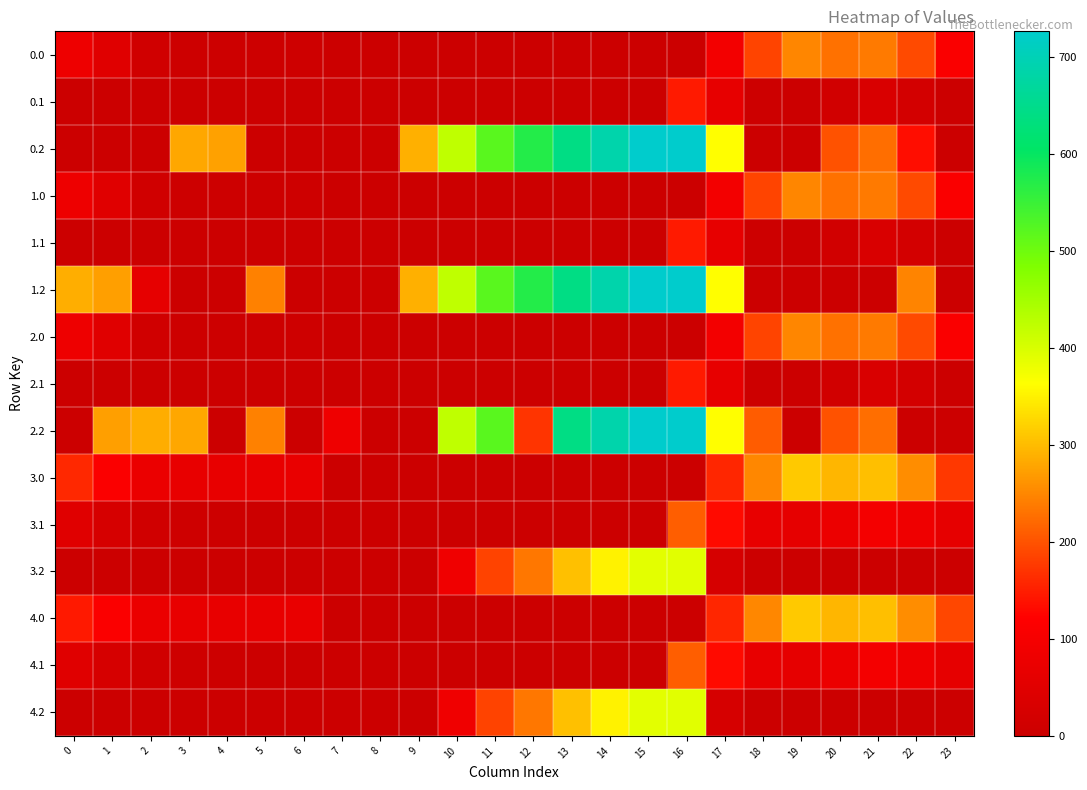

Reading left to right, what are all the values shown in this chart?

0.0: 0=82.0	1=49.5	2=10.3	3=4.4	4=4.9	5=3.8	6=8.0	7=0.0	8=0.0	9=0.0	10=0.0	11=0.0	12=0.0	13=0.0	14=0.0	15=0.0	16=0.0	17=94.8	18=186.7	19=249.2	20=229.9	21=238.4	22=192.3	23=111.3
0.1: 0=0.0	1=0.0	2=0.0	3=0.0	4=0.0	5=0.0	6=0.0	7=0.0	8=0.0	9=0.0	10=0.0	11=0.0	12=0.0	13=0.0	14=0.0	15=0.0	16=147.3	17=66.6	18=5.4	19=0.2	20=14.5	21=32.4	22=19.9	23=0.0
0.2: 0=0.0	1=0.0	2=0.0	3=281.0	4=274.4	5=0.0	6=0.0	7=0.0	8=0.0	9=288.5	10=423.5	11=520.6	12=571.2	13=640.4	14=687.4	15=725.8	16=726.6	17=362.4	18=0.0	19=0.0	20=199.2	21=226.4	22=134.6	23=0.0
1.0: 0=82.0	1=49.5	2=10.3	3=4.4	4=4.9	5=3.8	6=8.0	7=0.0	8=0.0	9=0.0	10=0.0	11=0.0	12=0.0	13=0.0	14=0.0	15=0.0	16=0.0	17=94.8	18=186.7	19=249.2	20=229.9	21=238.4	22=192.3	23=111.3
1.1: 0=0.0	1=0.0	2=0.0	3=0.0	4=0.0	5=0.0	6=0.0	7=0.0	8=0.0	9=0.0	10=0.0	11=0.0	12=0.0	13=0.0	14=0.0	15=0.0	16=147.3	17=66.6	18=5.4	19=0.2	20=14.5	21=32.4	22=19.9	23=0.0
1.2: 0=287.1	1=272.7	2=63.2	3=0.0	4=0.0	5=245.0	6=0.0	7=0.0	8=0.0	9=288.5	10=423.5	11=520.6	12=571.2	13=640.4	14=687.4	15=725.8	16=726.6	17=362.4	18=0.0	19=0.0	20=0.0	21=0.0	22=247.4	23=0.0
2.0: 0=82.0	1=49.5	2=10.3	3=4.4	4=4.9	5=3.8	6=8.0	7=0.0	8=0.0	9=0.0	10=0.0	11=0.0	12=0.0	13=0.0	14=0.0	15=0.0	16=0.0	17=94.8	18=186.7	19=249.2	20=229.9	21=238.4	22=192.3	23=111.3
2.1: 0=0.0	1=0.0	2=0.0	3=0.0	4=0.0	5=0.0	6=0.0	7=0.0	8=0.0	9=0.0	10=0.0	11=0.0	12=0.0	13=0.0	14=0.0	15=0.0	16=147.3	17=66.6	18=5.4	19=0.2	20=14.5	21=32.4	22=19.9	23=0.0
2.2: 0=0.0	1=272.7	2=285.5	3=281.0	4=0.0	5=245.0	6=0.0	7=84.1	8=0.0	9=0.0	10=423.5	11=520.6	12=171.2	13=640.4	14=687.4	15=725.8	16=726.6	17=362.4	18=210.0	19=0.0	20=199.2	21=226.4	22=0.0	23=0.0
3.0: 0=160.3	1=113.5	2=74.3	3=68.4	4=68.9	5=67.8	6=72.0	7=0.0	8=0.0	9=0.0	10=0.0	11=0.0	12=0.0	13=0.0	14=0.0	15=0.0	16=0.0	17=158.8	18=250.7	19=313.2	20=293.9	21=302.4	22=256.3	23=175.3
3.1: 0=48.6	1=25.1	2=11.9	3=6.7	4=3.6	5=0.0	6=0.0	7=0.0	8=0.0	9=0.0	10=0.0	11=0.0	12=0.0	13=0.0	14=0.0	15=0.0	16=211.3	17=130.6	18=69.4	19=64.2	20=78.5	21=96.4	22=83.9	23=63.4
3.2: 0=0.0	1=0.0	2=0.0	3=0.0	4=0.0	5=0.0	6=0.0	7=0.0	8=0.0	9=0.0	10=87.5	11=184.6	12=235.2	13=304.4	14=351.4	15=389.8	16=390.6	17=26.4	18=0.0	19=0.0	20=0.0	21=0.0	22=0.0	23=0.0
4.0: 0=146.0	1=113.5	2=74.3	3=68.4	4=68.9	5=67.8	6=72.0	7=0.0	8=0.0	9=0.0	10=0.0	11=0.0	12=0.0	13=0.0	14=0.0	15=0.0	16=0.0	17=158.8	18=250.7	19=313.2	20=293.9	21=302.4	22=256.3	23=189.6
4.1: 0=48.6	1=25.1	2=11.9	3=6.7	4=3.6	5=0.0	6=0.0	7=0.0	8=0.0	9=0.0	10=0.0	11=0.0	12=0.0	13=0.0	14=0.0	15=0.0	16=211.3	17=130.6	18=69.4	19=64.2	20=78.5	21=96.4	22=83.9	23=63.4
4.2: 0=0.0	1=0.0	2=0.0	3=0.0	4=0.0	5=0.0	6=0.0	7=0.0	8=0.0	9=0.0	10=87.5	11=184.6	12=235.2	13=304.4	14=351.4	15=389.8	16=390.6	17=26.4	18=0.0	19=0.0	20=0.0	21=0.0	22=0.0	23=0.0